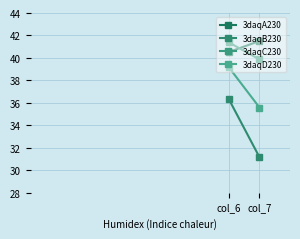

What are all the series names shown in the legend?

3daqA230, 3daqB230, 3daqC230, 3daqD230